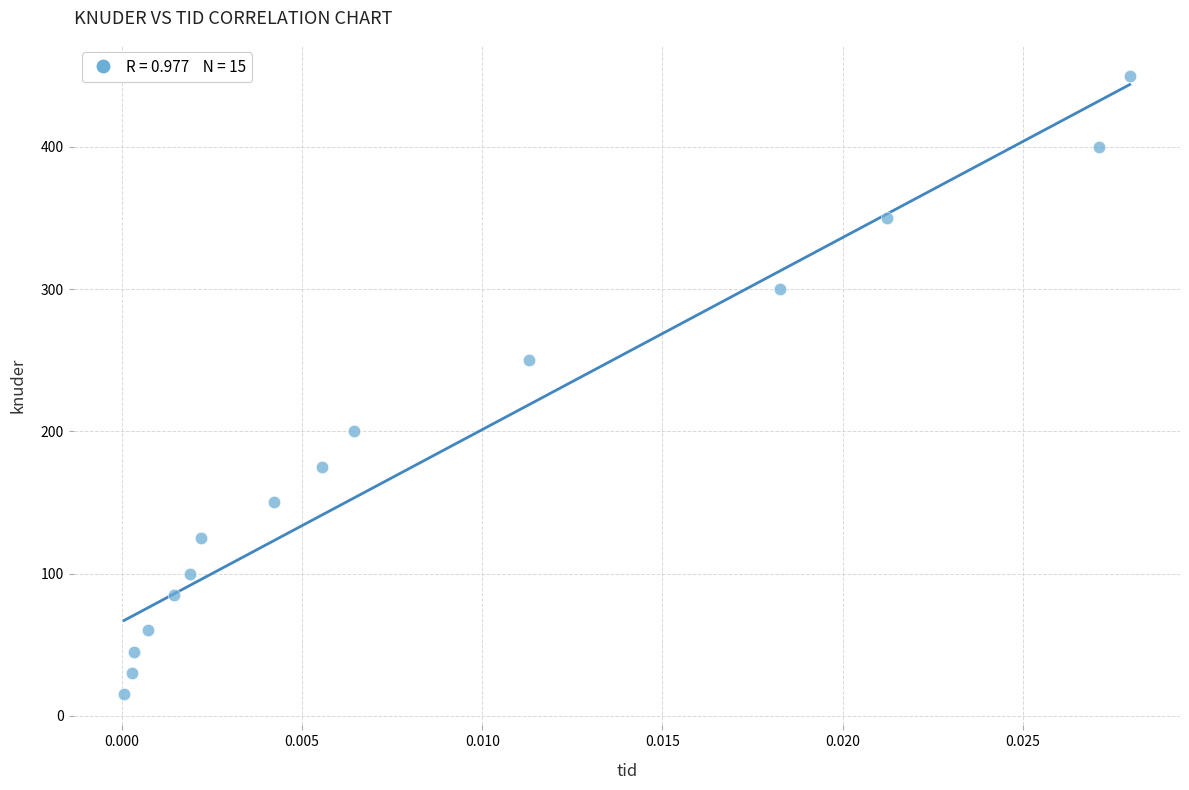

What Y value in the scatter plot is closest to 232?

250